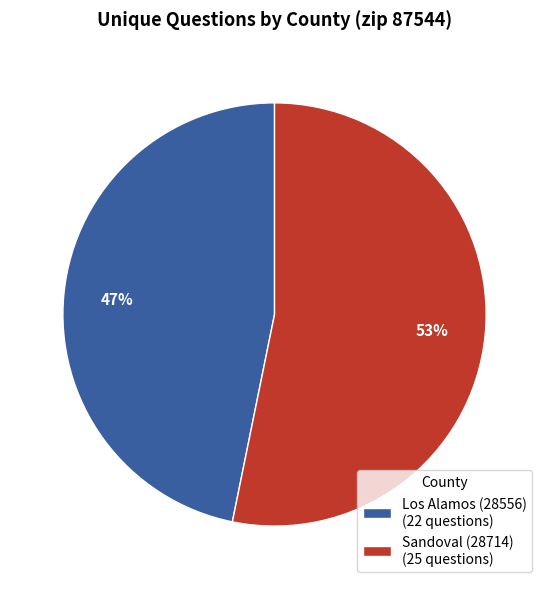

Is there a majority slice in this chart?

Yes